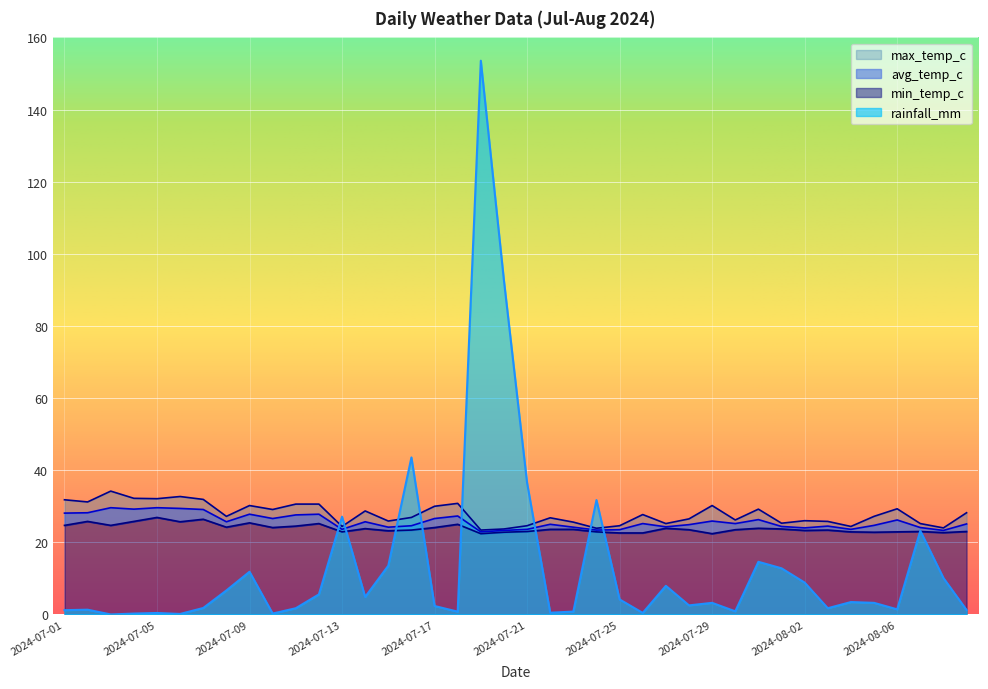

List the labels in order of max_temp_c value, largest first.

2024-07-03, 2024-07-06, 2024-07-04, 2024-07-05, 2024-07-07, 2024-07-01, 2024-07-02, 2024-07-18, 2024-07-11, 2024-07-12, 2024-07-09, 2024-07-29, 2024-07-17, 2024-08-06, 2024-07-31, 2024-07-10, 2024-07-14, 2024-08-09, 2024-07-26, 2024-07-08, 2024-08-05, 2024-07-16, 2024-07-22, 2024-07-28, 2024-07-30, 2024-08-02, 2024-07-15, 2024-08-03, 2024-07-23, 2024-08-01, 2024-07-27, 2024-08-07, 2024-07-21, 2024-07-25, 2024-07-13, 2024-08-04, 2024-08-08, 2024-07-24, 2024-07-20, 2024-07-19